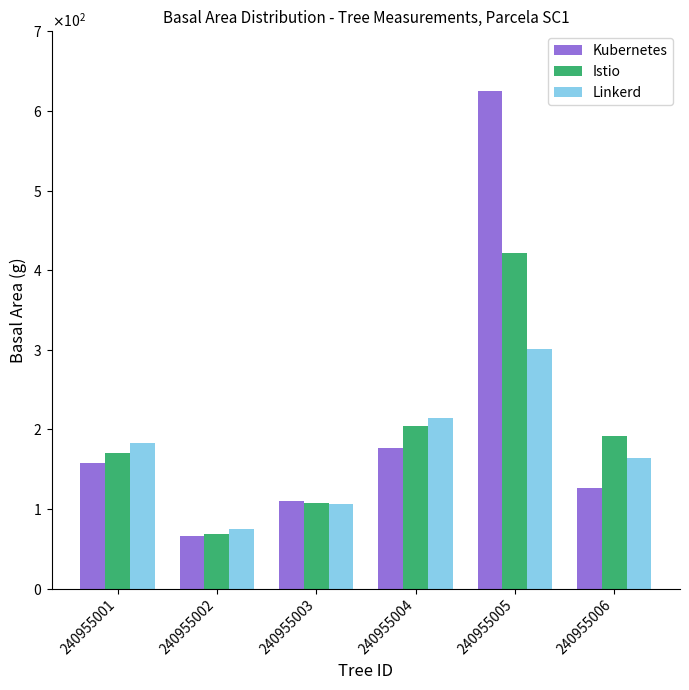

Rank the categories by Kubernetes value from lowest to highest.

240955002, 240955003, 240955006, 240955001, 240955004, 240955005